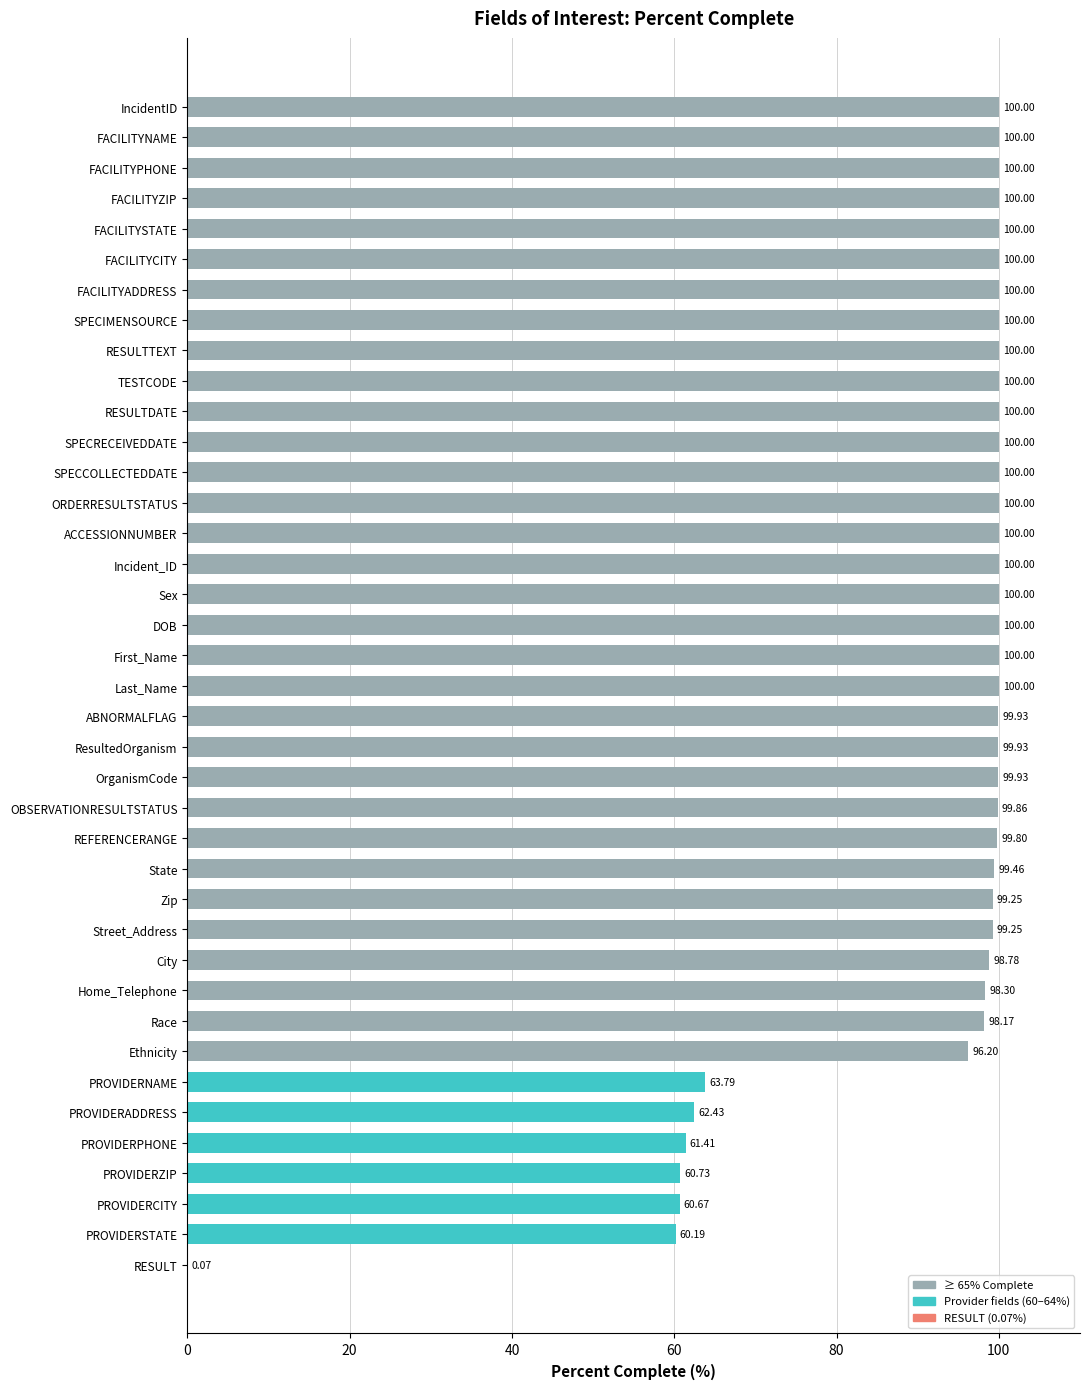

What is the sum of the values at ABNORMALFLAG and OBSERVATIONRESULTSTATUS?

199.8